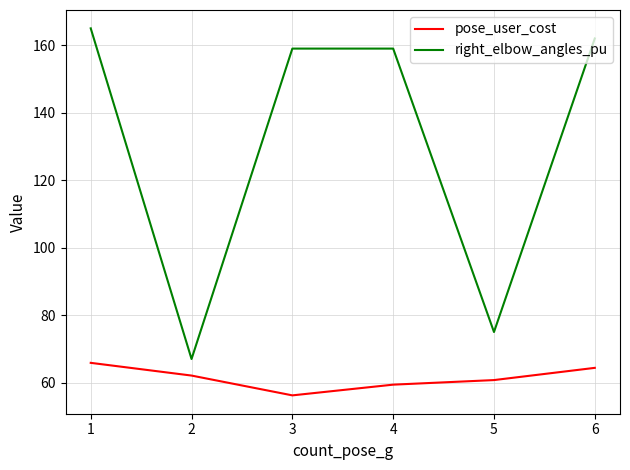

How many lines are shown in the chart?

2